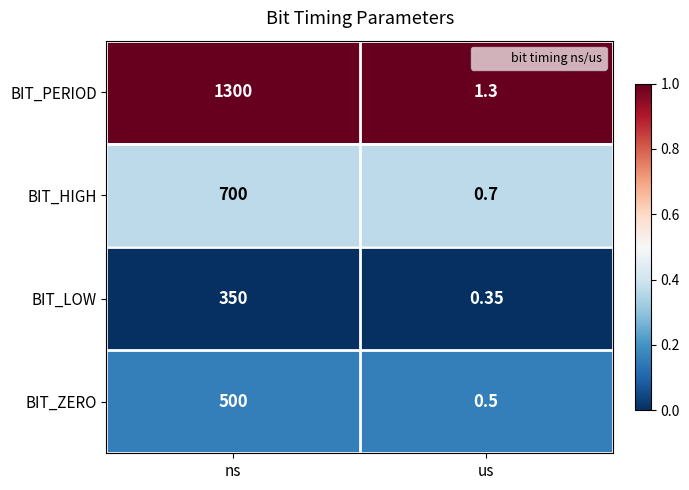

At which label is BIT_PERIOD closest to 650?

us